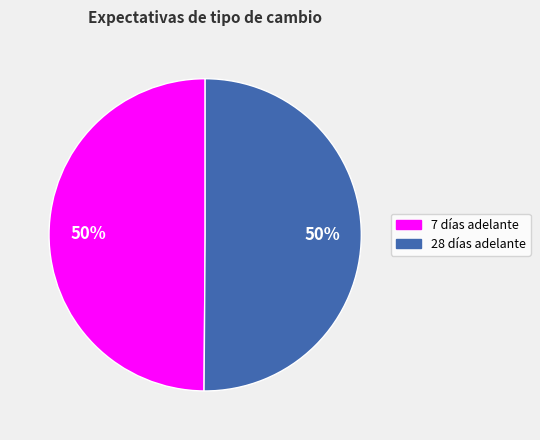

To the nearest percent, what is the average slice percentage?

50%